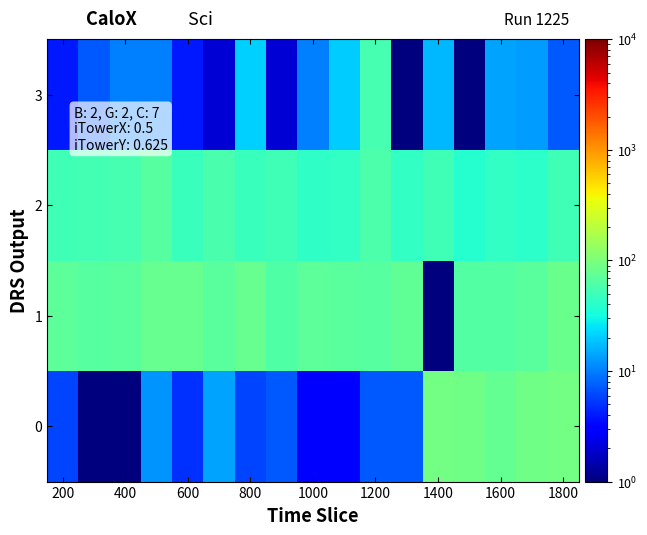

Count the number of categories in the chart.

17